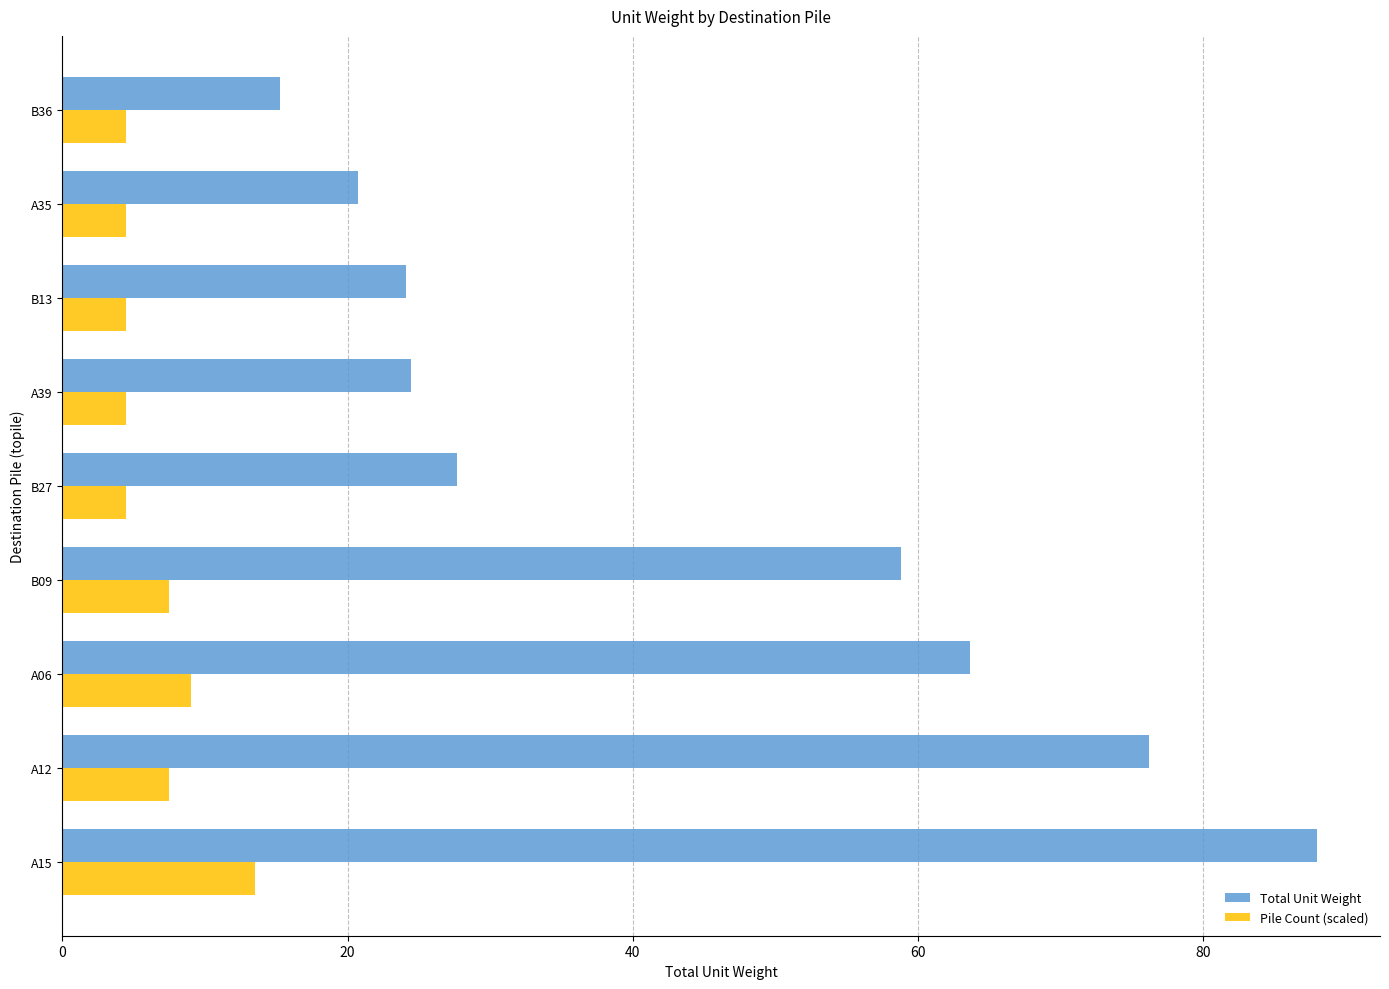

At which label is Pile Count (scaled) closest to 9?

A06